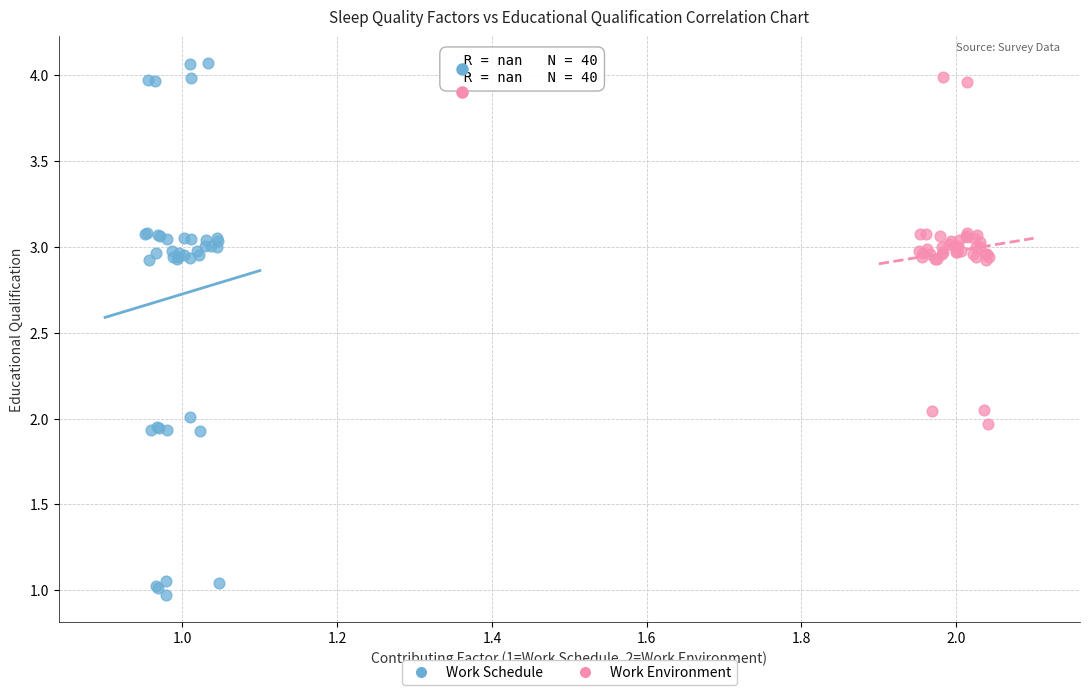

Which series has the largest Y range (max minus min)?

Work Schedule